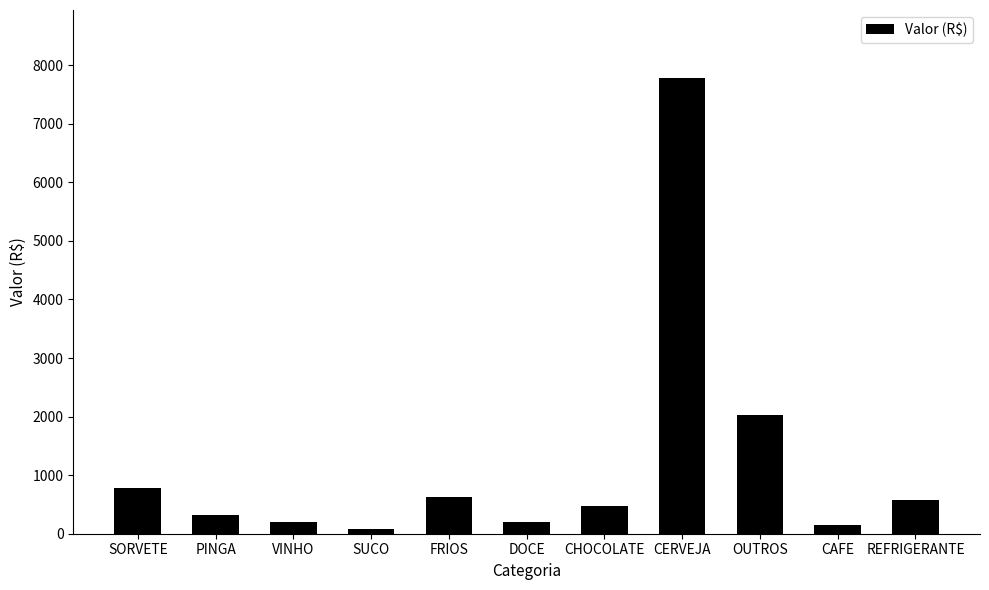

What is the minimum value shown in the chart?

84.0